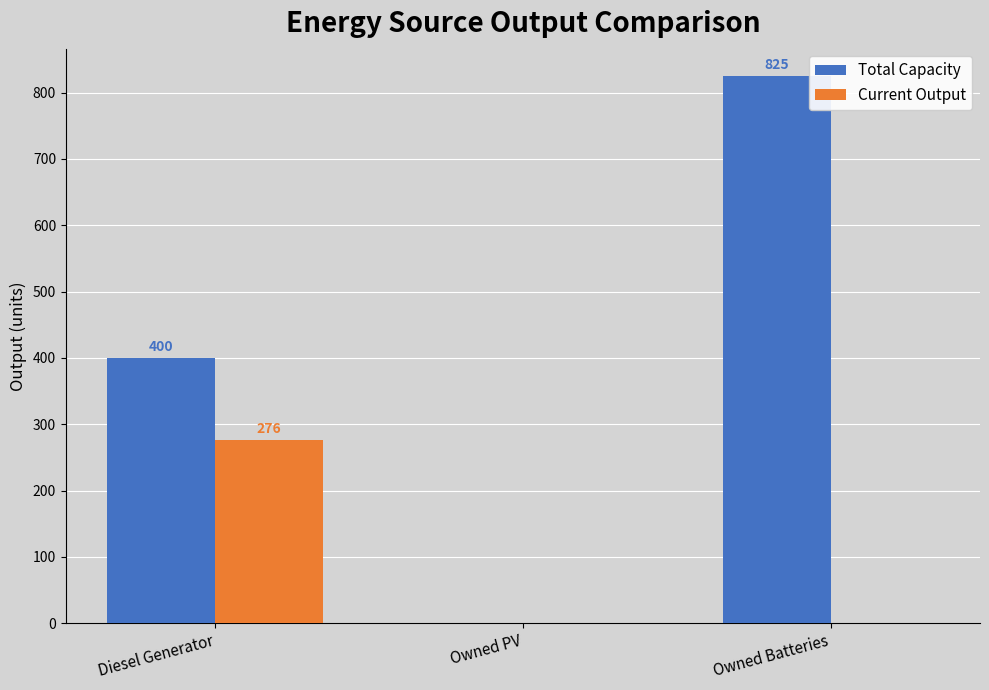

What is the greatest value displayed?

825